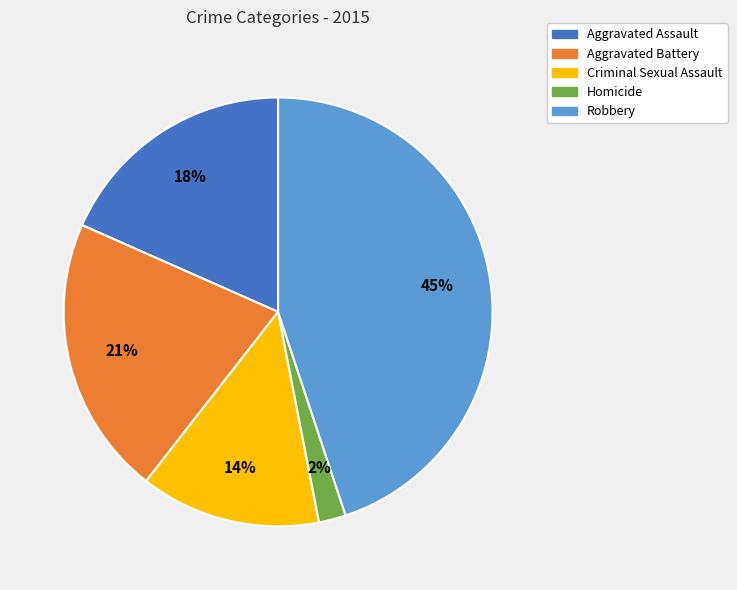

Is the sum of Aggravated Battery and Homicide greater than half?

No